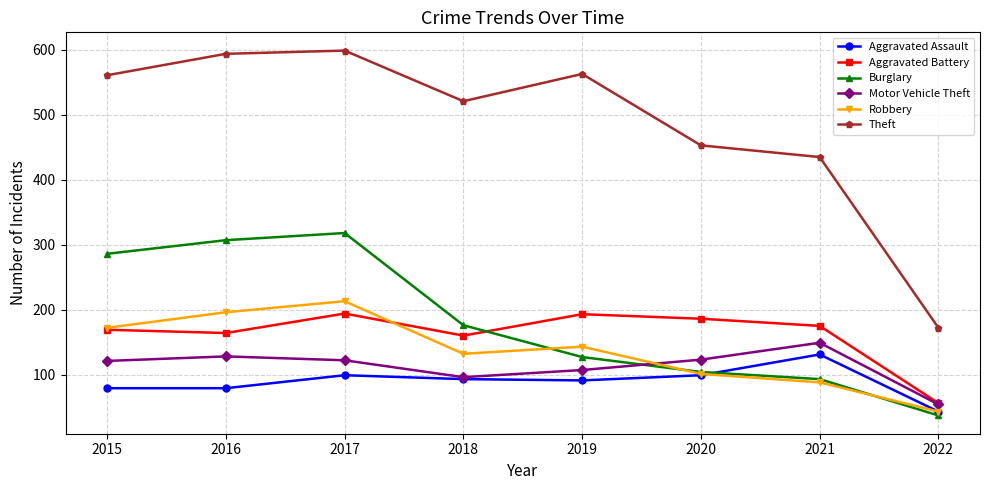

The Motor Vehicle Theft series shows 128 at 2016. True or false?

True